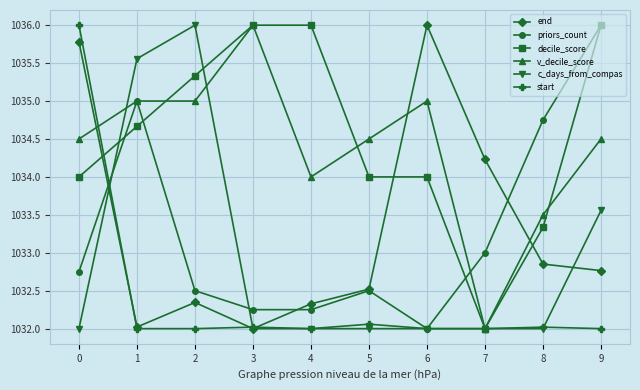

How many values in the end series exceed 1032?

9